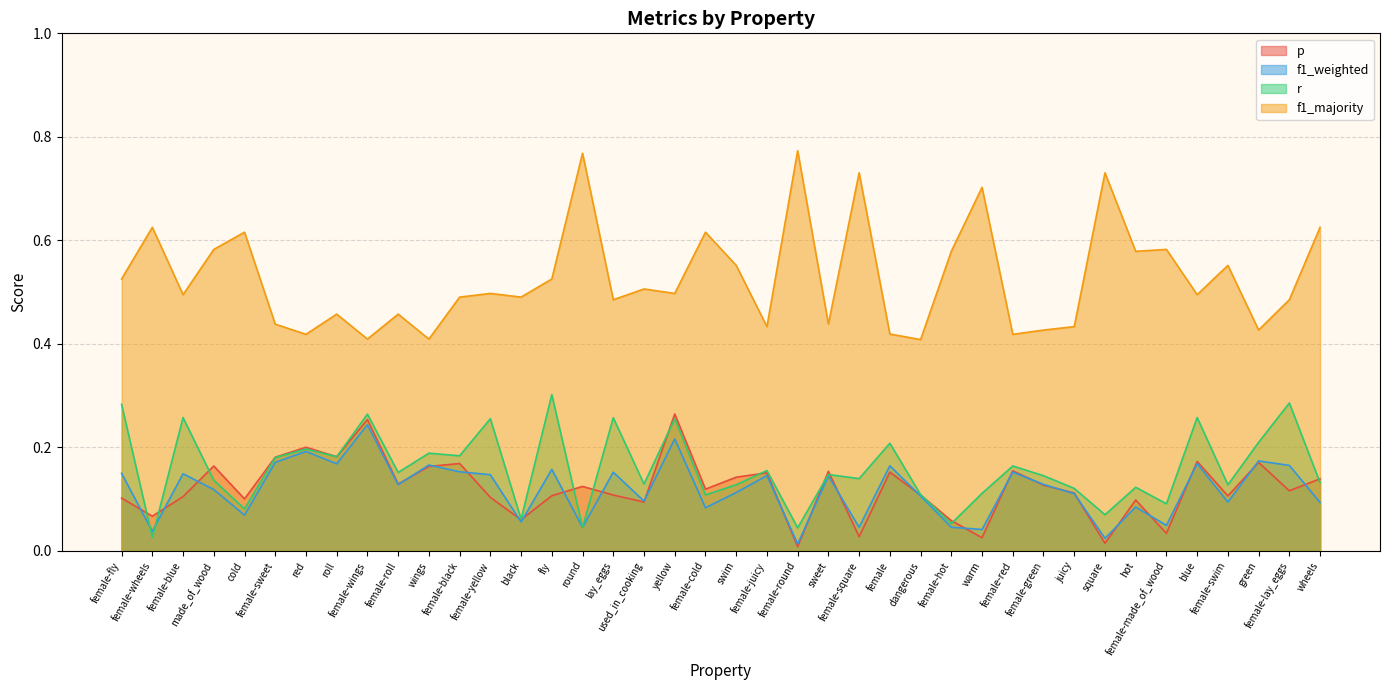

Rank the categories by f1_weighted value from highest to lowest.

female-wings, yellow, red, green, female-sweet, blue, roll, wings, female-lay_eggs, female, fly, female-black, female-red, lay_eggs, female-fly, female-blue, female-yellow, female-juicy, sweet, female-green, female-roll, made_of_wood, swim, juicy, dangerous, used_in_cooking, female-swim, wheels, hot, female-cold, cold, black, female-made_of_wood, female-hot, female-square, round, warm, female-wheels, square, female-round